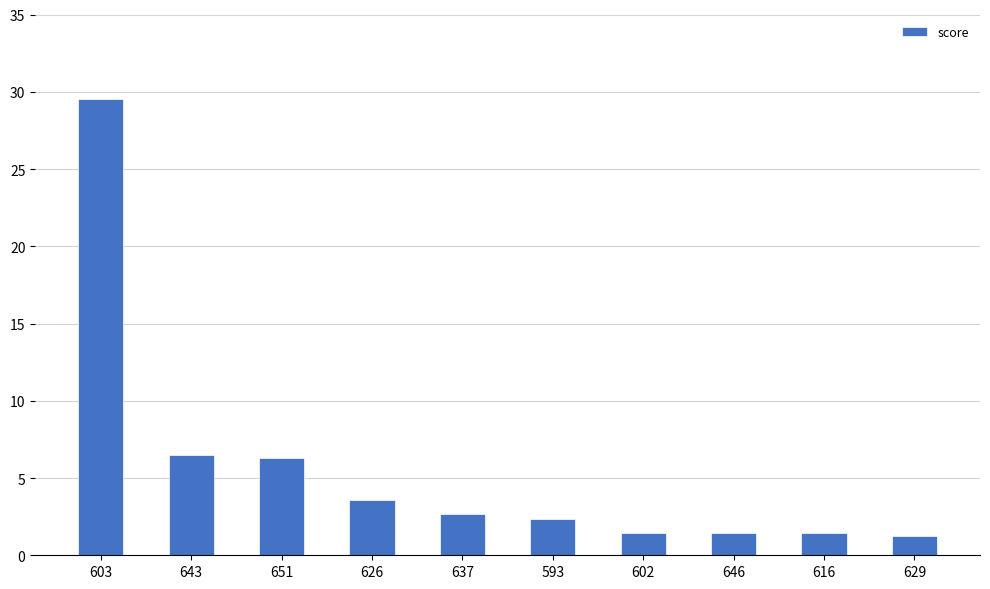

How many bars are there in total?

10